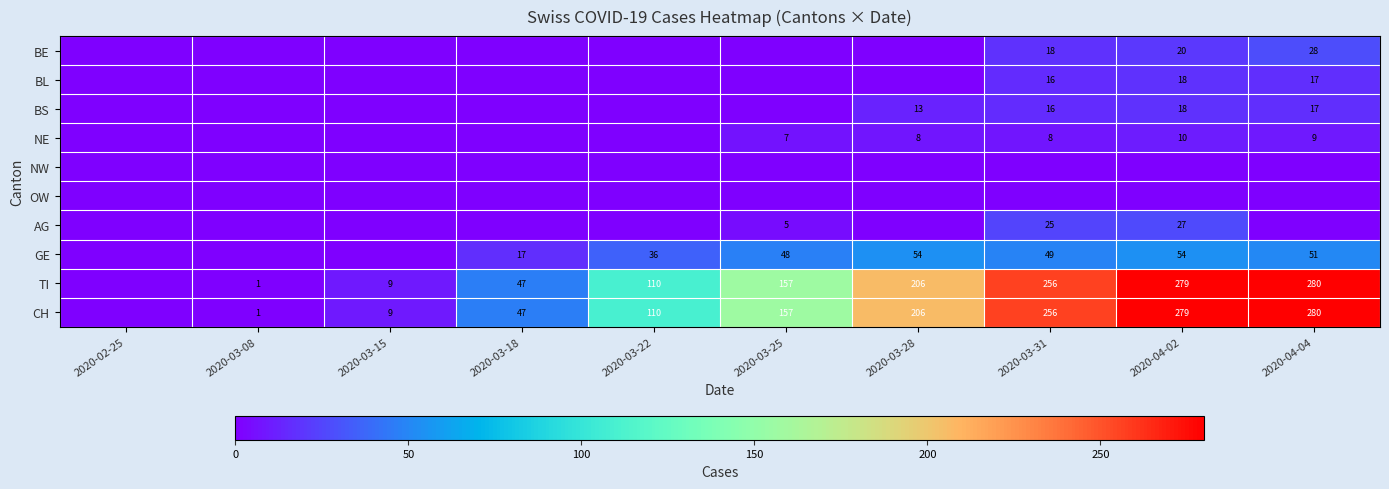

The value of AG at 2020-03-25 is 1. True or false?

False